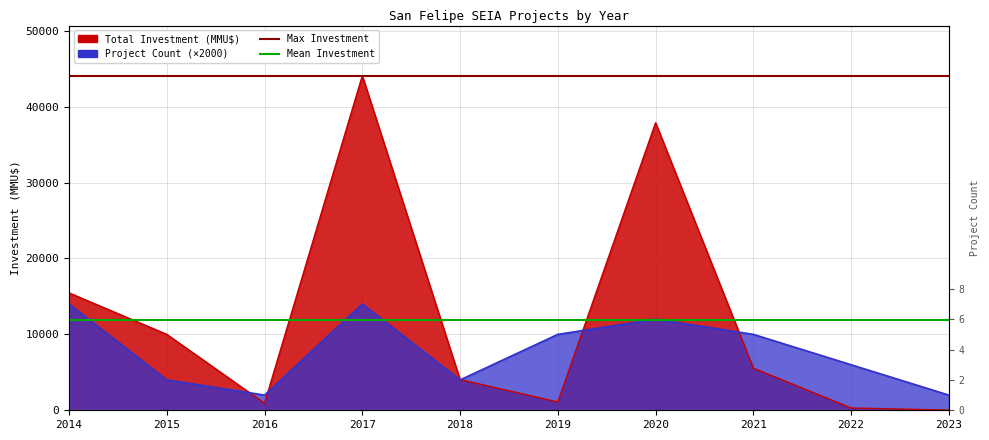

At which label is Total Investment (MMU$) closest to 22052?

2014